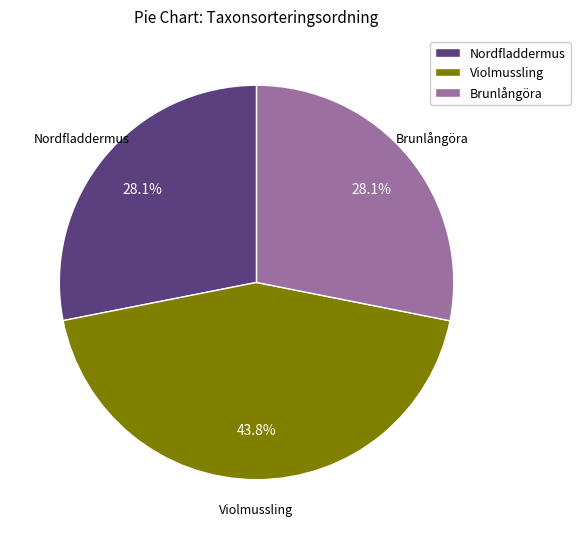

Is there a majority slice in this chart?

No